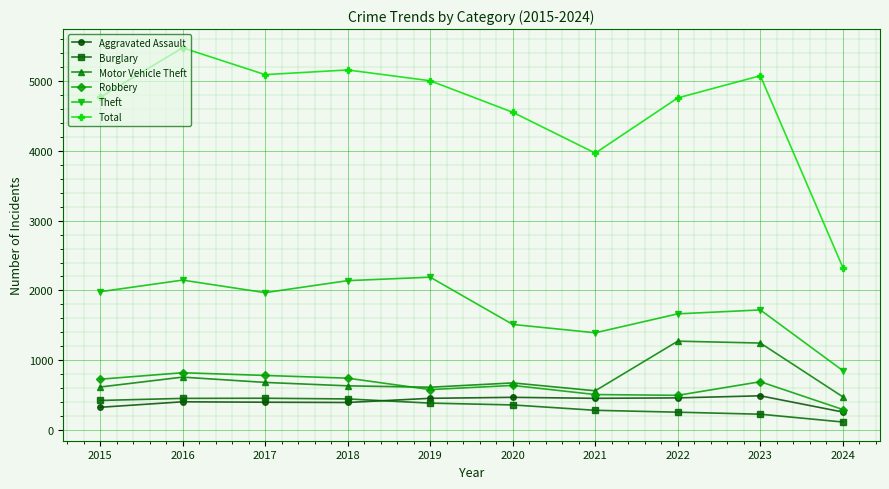

What are all the series names shown in the legend?

Aggravated Assault, Burglary, Motor Vehicle Theft, Robbery, Theft, Total